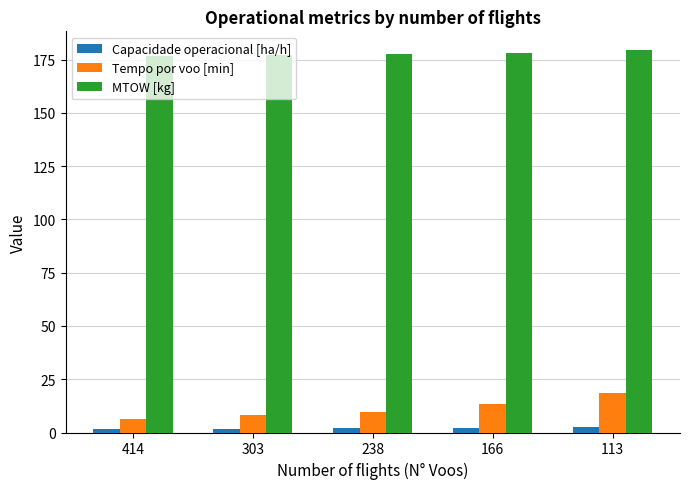

What is the value of the Tempo por voo [min] bar at the 5th from the left?

18.6